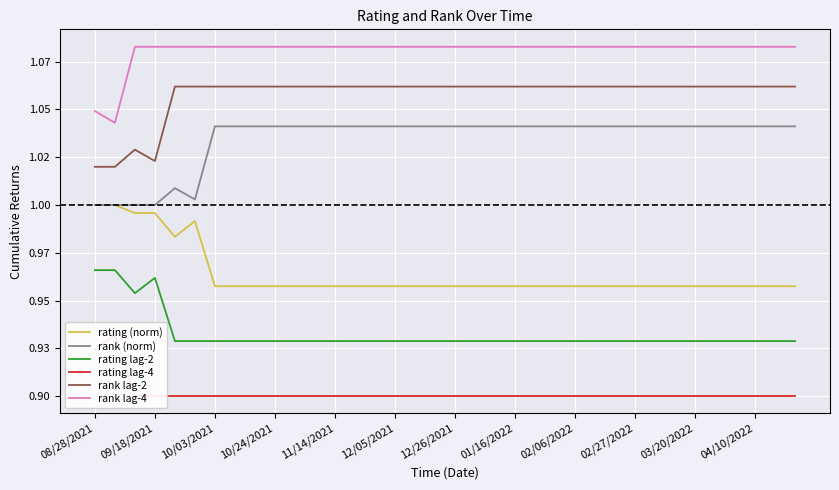

The value of rank lag-2 at 01/16/2022 is 0.7. True or false?

False